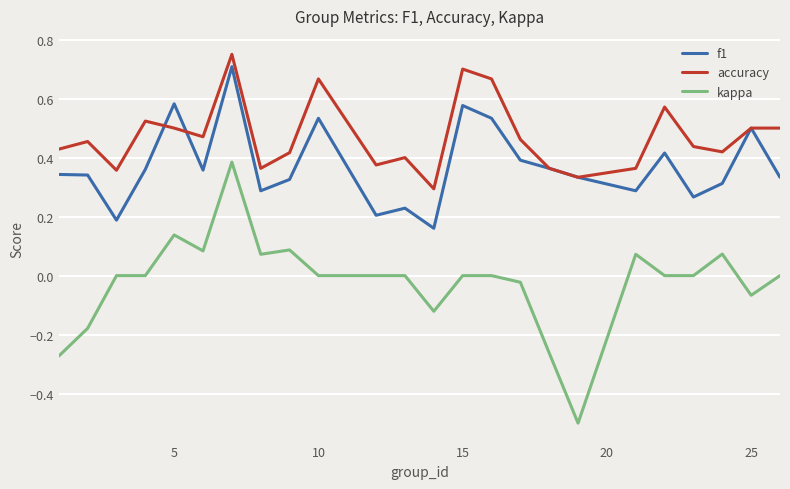

Which series has the largest total across all categories?

accuracy